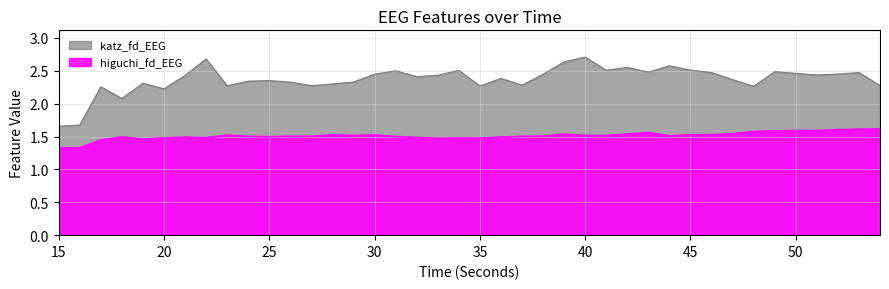

What value does the katz_fd_EEG series have at 16?

1.7